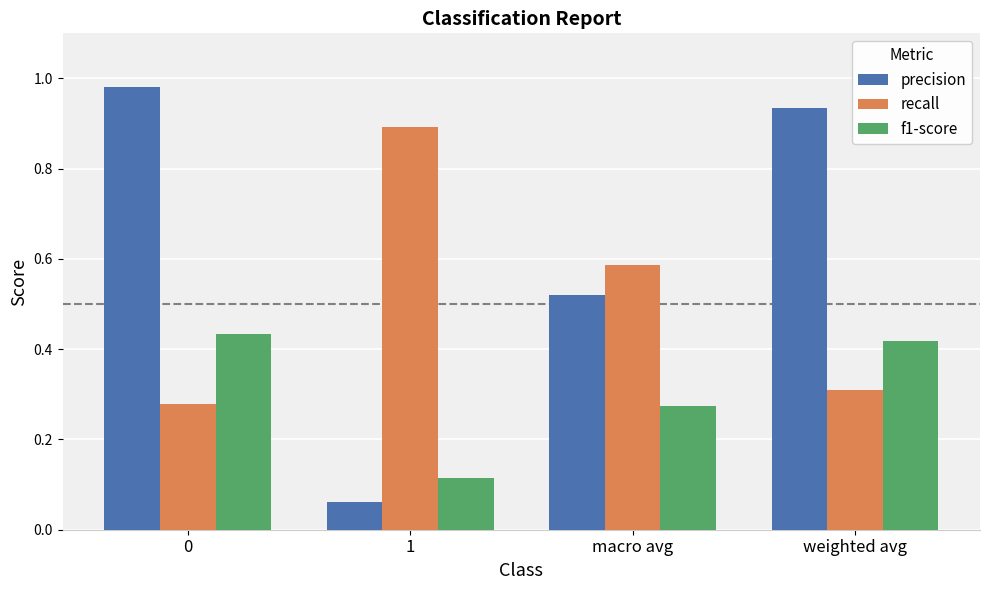

What position from the right is 0?

4